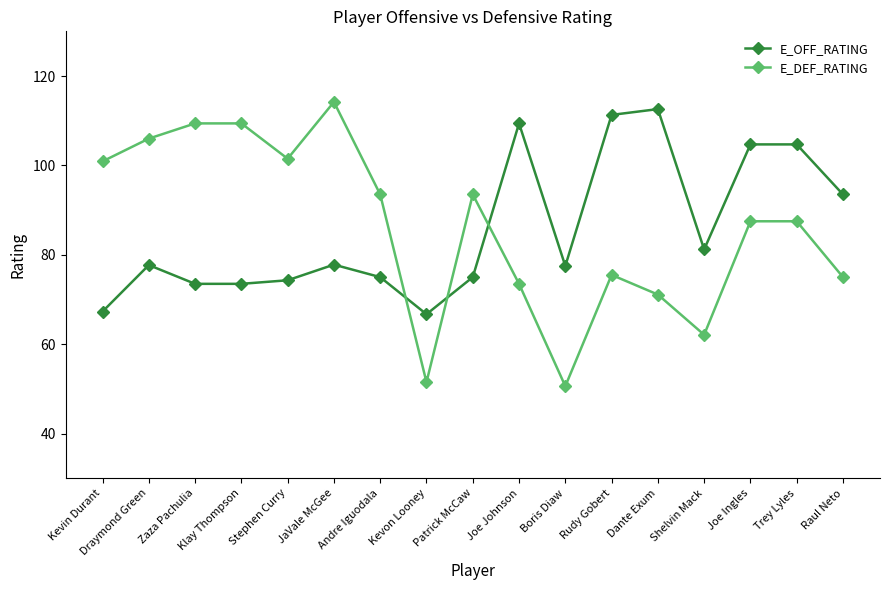

What is the difference between the maximum and minimum values in the E_OFF_RATING series?

45.9